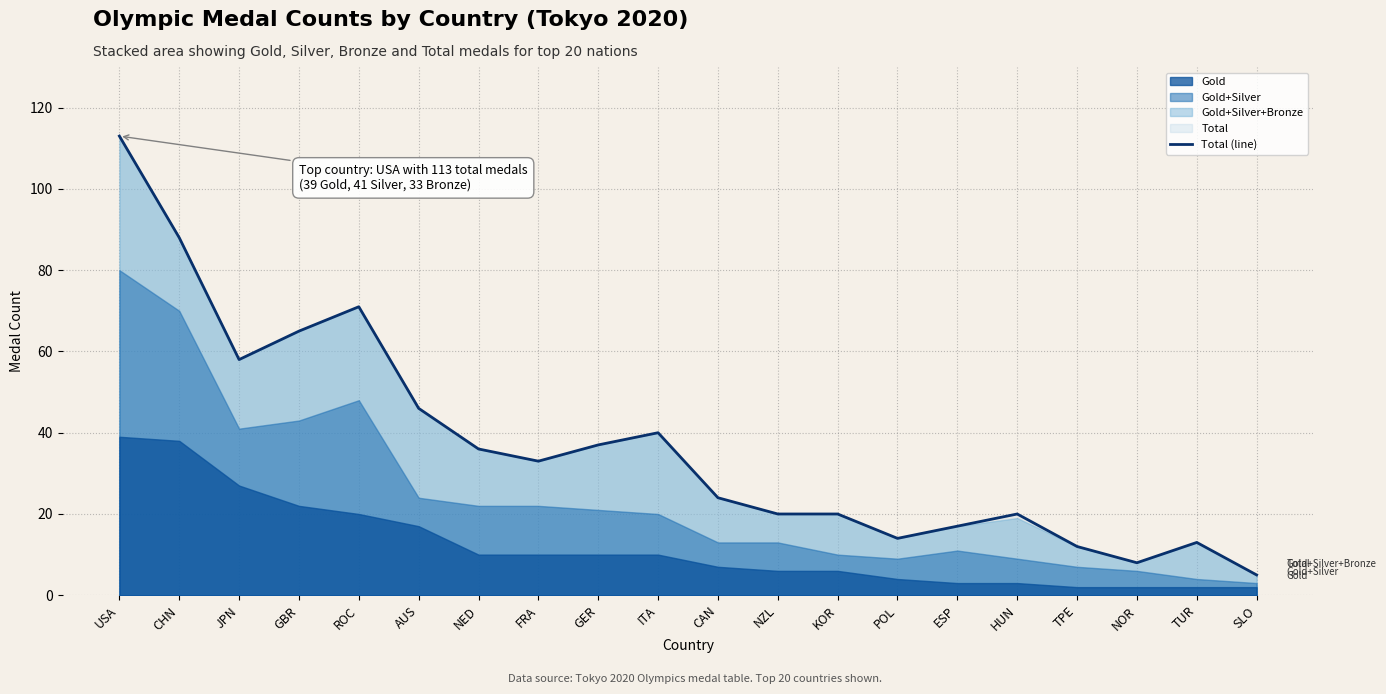

How many interior local valleys (lower than both neighbors) does the data have?

4